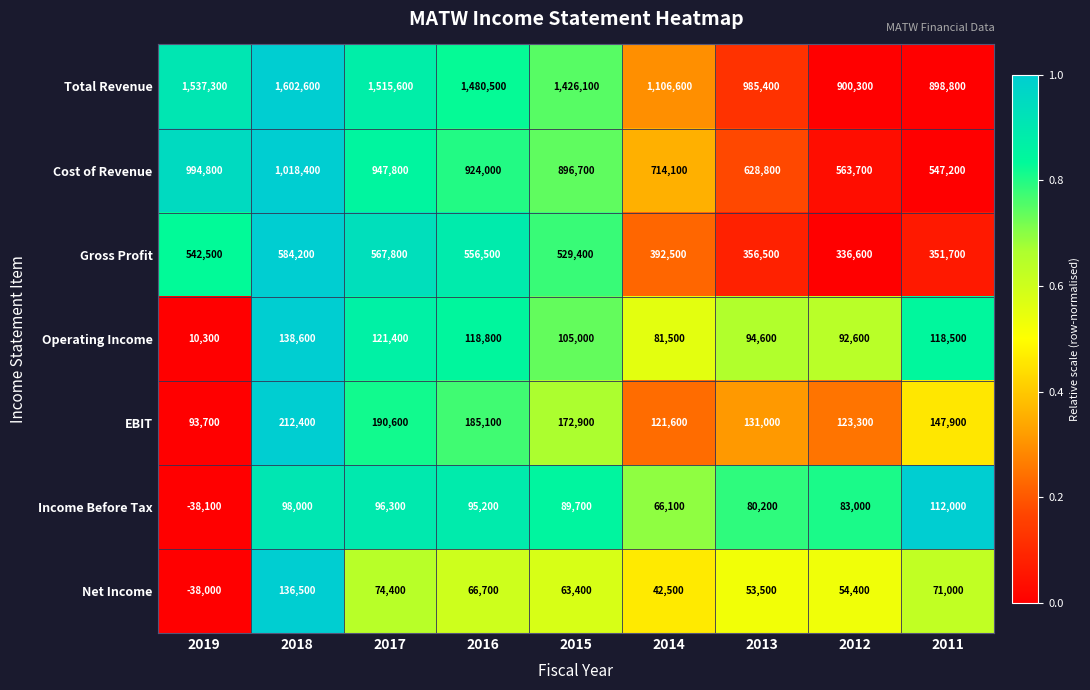

List the labels in order of Cost of Revenue value, smallest first.

2011, 2012, 2013, 2014, 2015, 2016, 2017, 2019, 2018